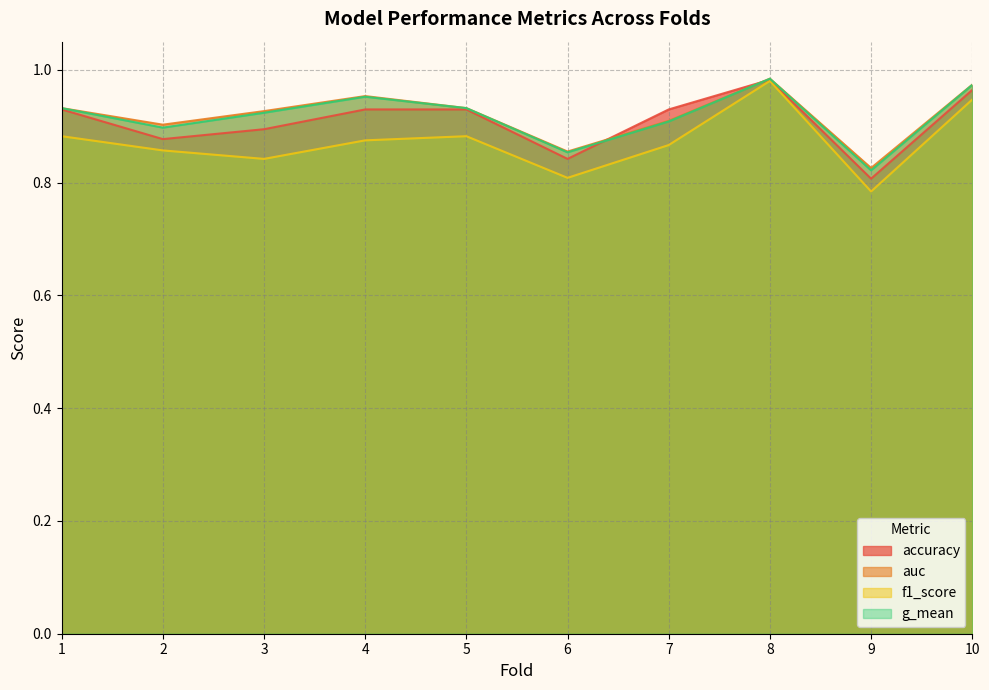

Reading left to right, list all the values displayed in this chart.

accuracy: 0.9	0.9	0.9	0.9	0.9	0.8	0.9	1.0	0.8	1.0
auc: 0.9	0.9	0.9	1.0	0.9	0.9	0.9	1.0	0.8	1.0
f1_score: 0.9	0.9	0.8	0.9	0.9	0.8	0.9	1.0	0.8	0.9
g_mean: 0.9	0.9	0.9	1.0	0.9	0.9	0.9	1.0	0.8	1.0